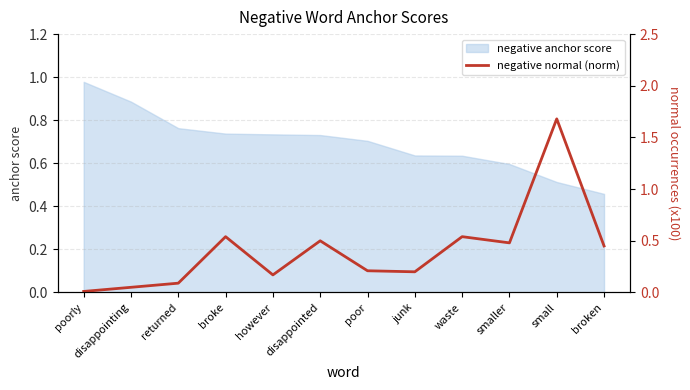

True or false: the data shows 0.3 at junk.

False